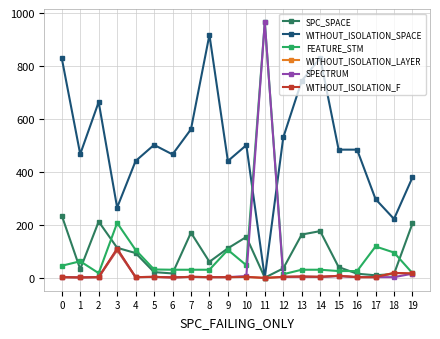

Which series has the widest spread of values?

SPECTRUM